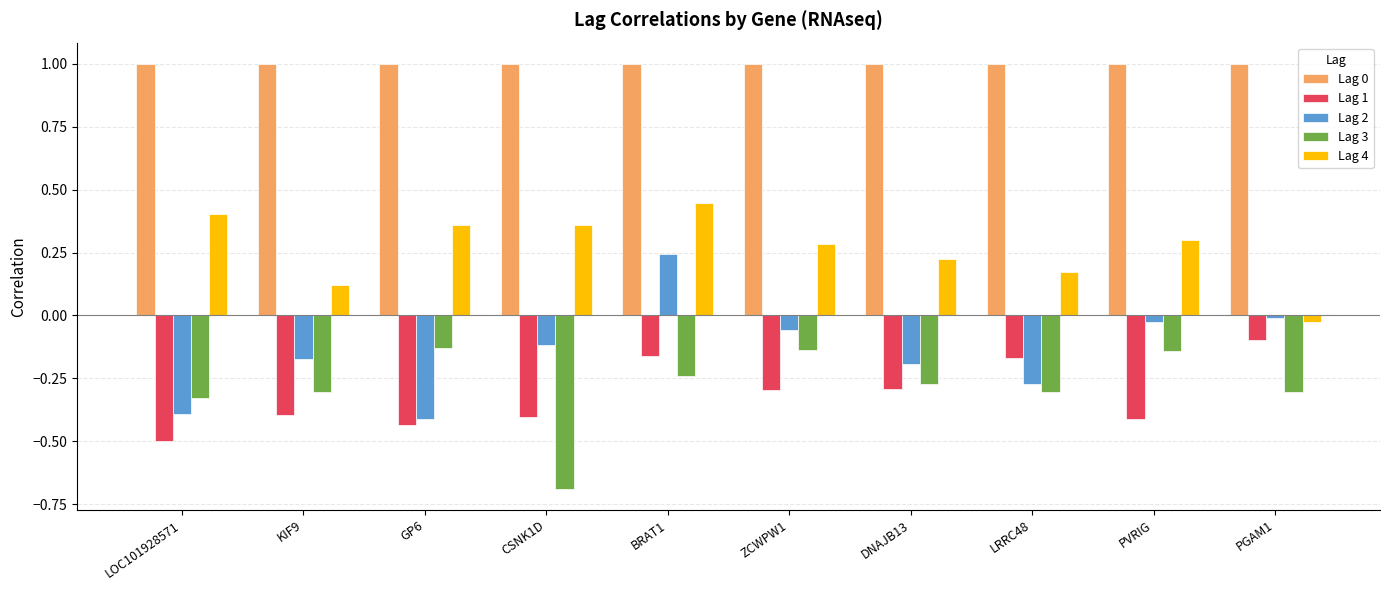

How many positive values does the Lag 2 series have?

1